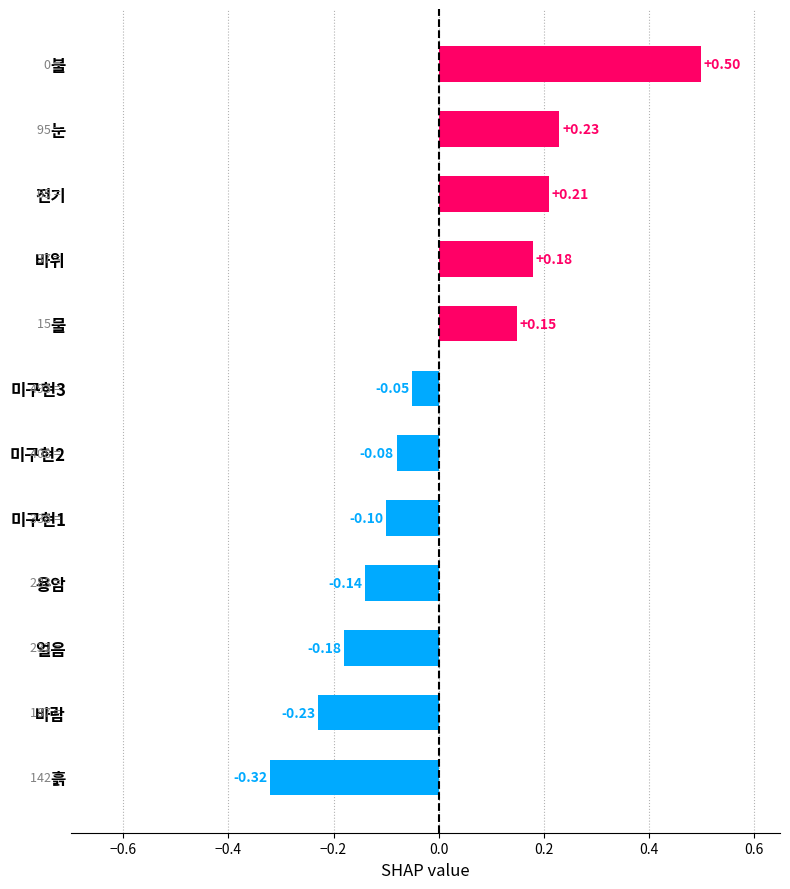

What is the change in value from 미구현1 to 눈?

+0.3